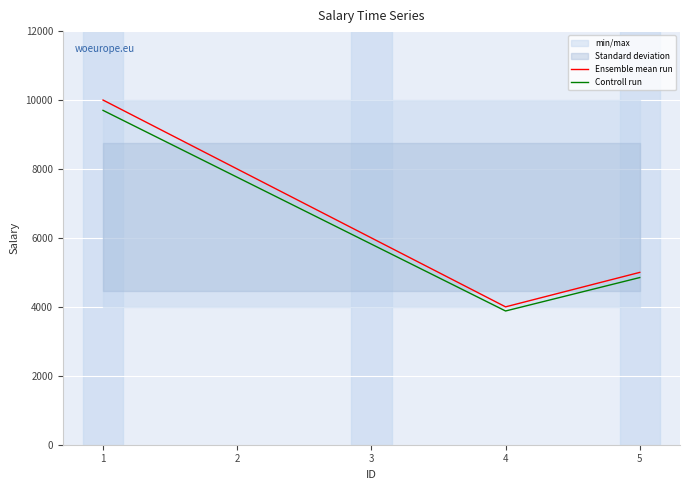

Reading left to right, list all the values displayed in this chart.

Ensemble mean run: 10000	8000	6000	4000	5000
Controll run: 9700	7760	5820	3880	4850